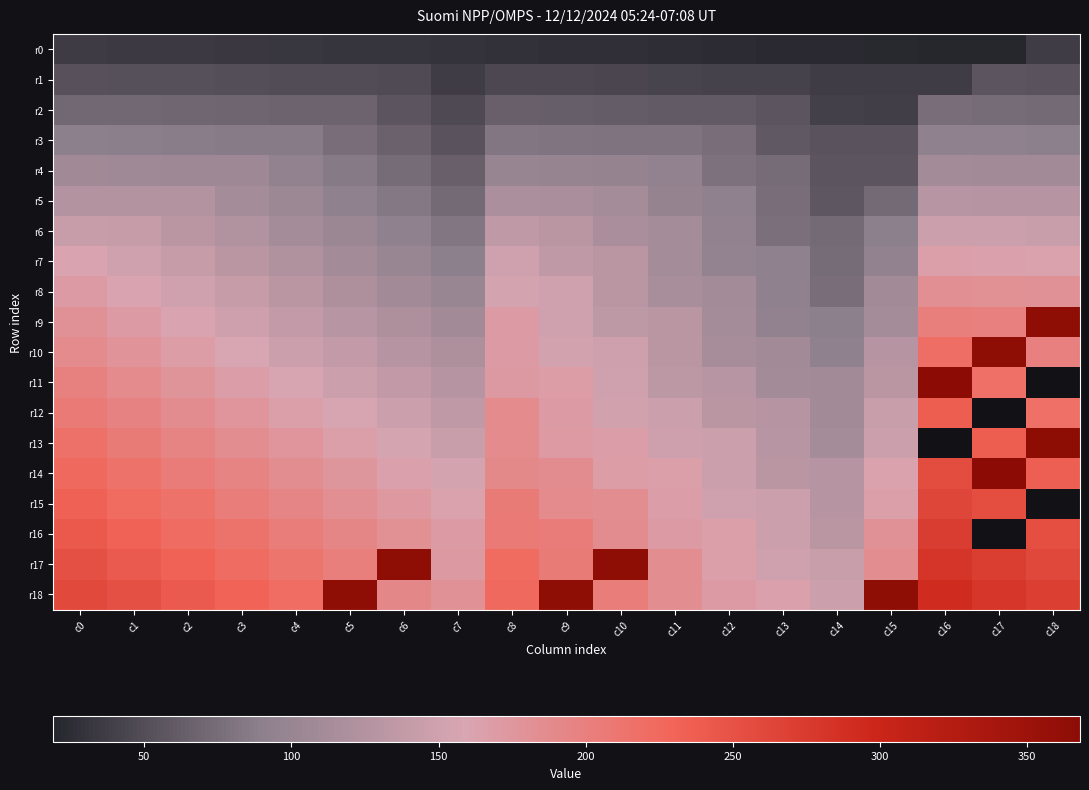

Read the r16 value at c11.

170.0